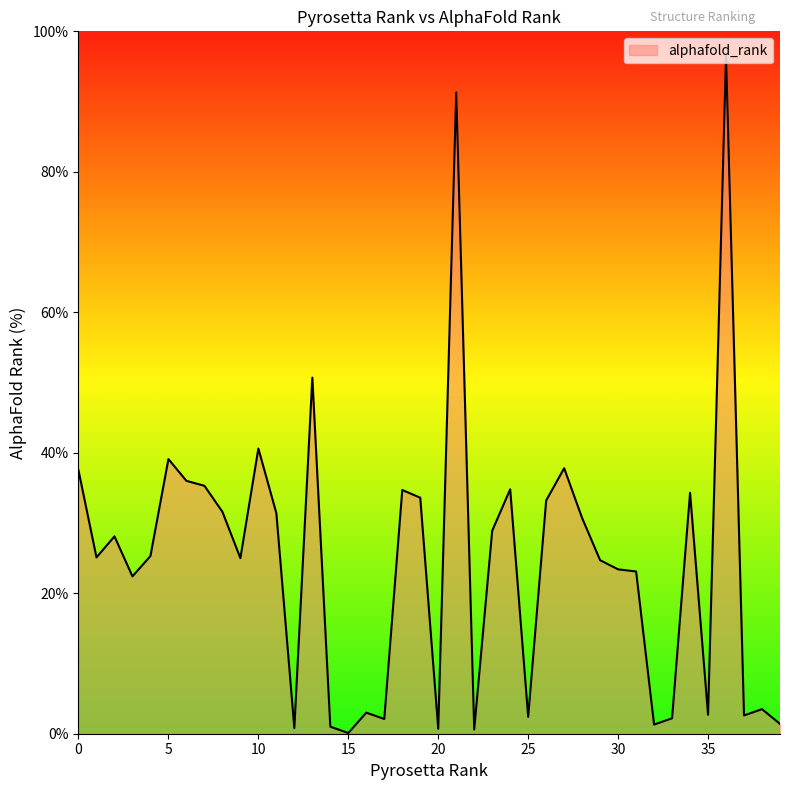

What is the difference between the maximum and minimum values?

96.5